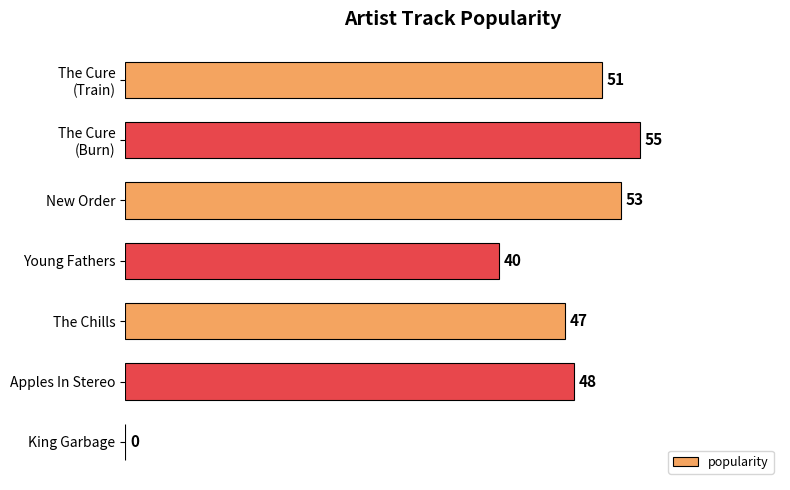

What is the maximum value shown in the chart?

55